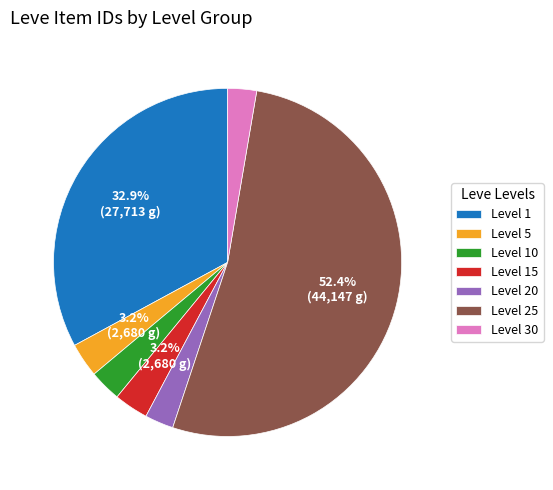

Which has a higher value, Level 20 or Level 25?

Level 25